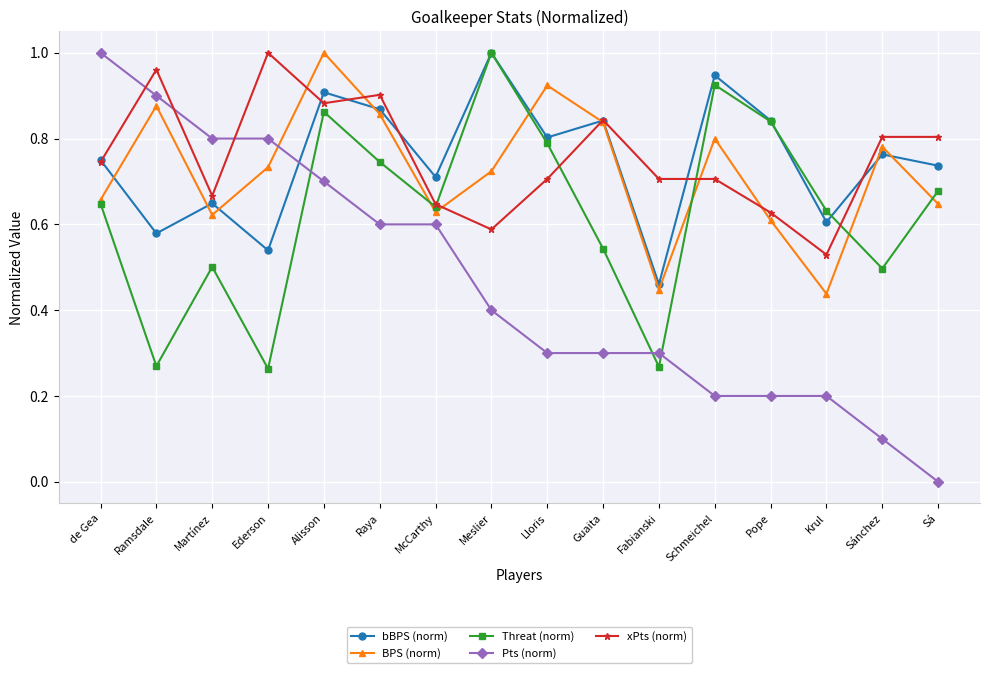

What is the label of the 1st point from the right?

Sá